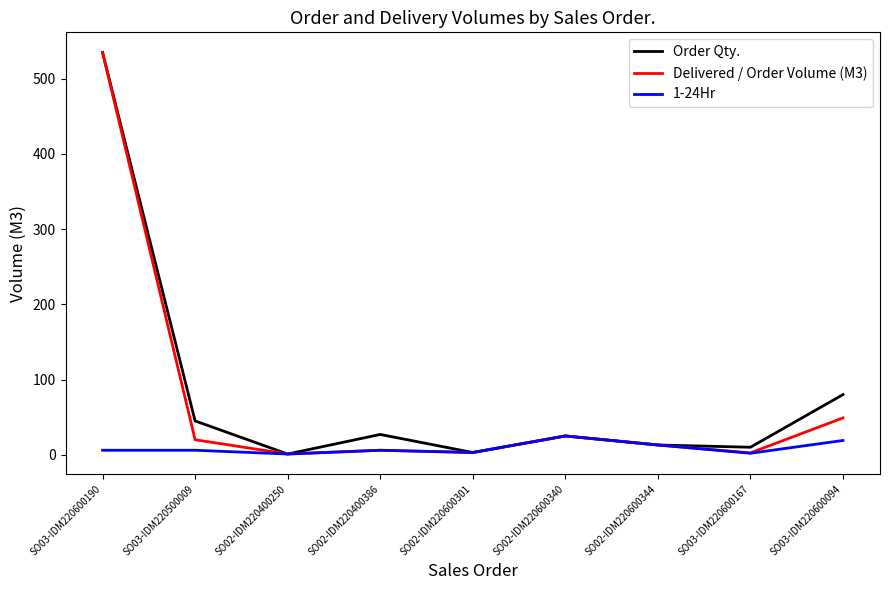

The 1-24Hr series shows 19.0 at SO03-IDM220600094. True or false?

True